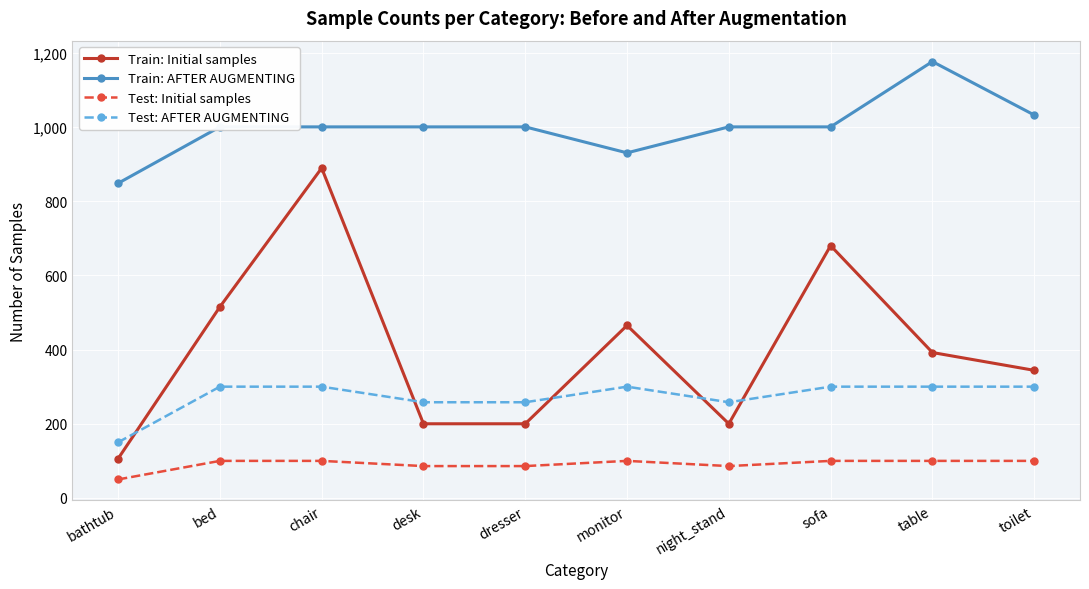

At which category does the chart reach its minimum across all series?

bathtub